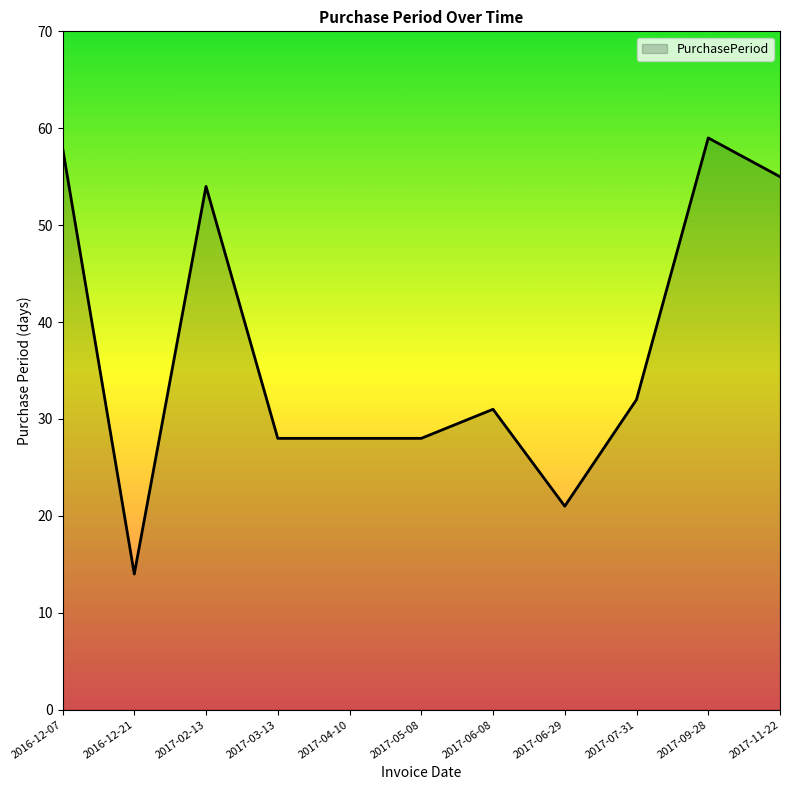

The value at 2017-04-10 is 28. True or false?

True